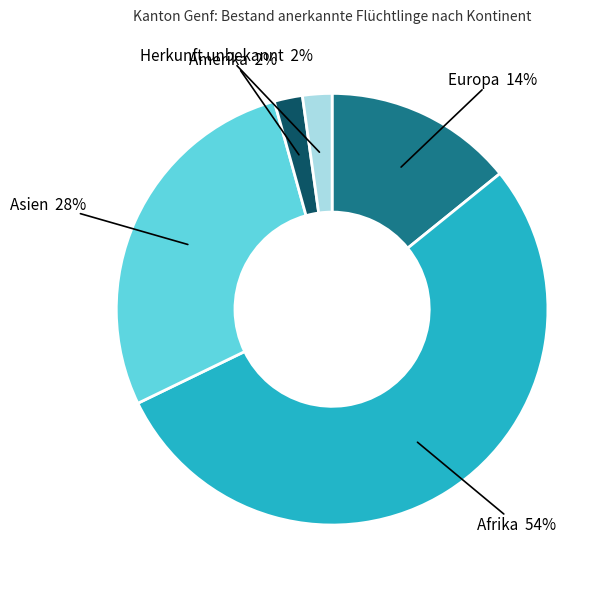

To the nearest percent, what is the average slice percentage?

20%